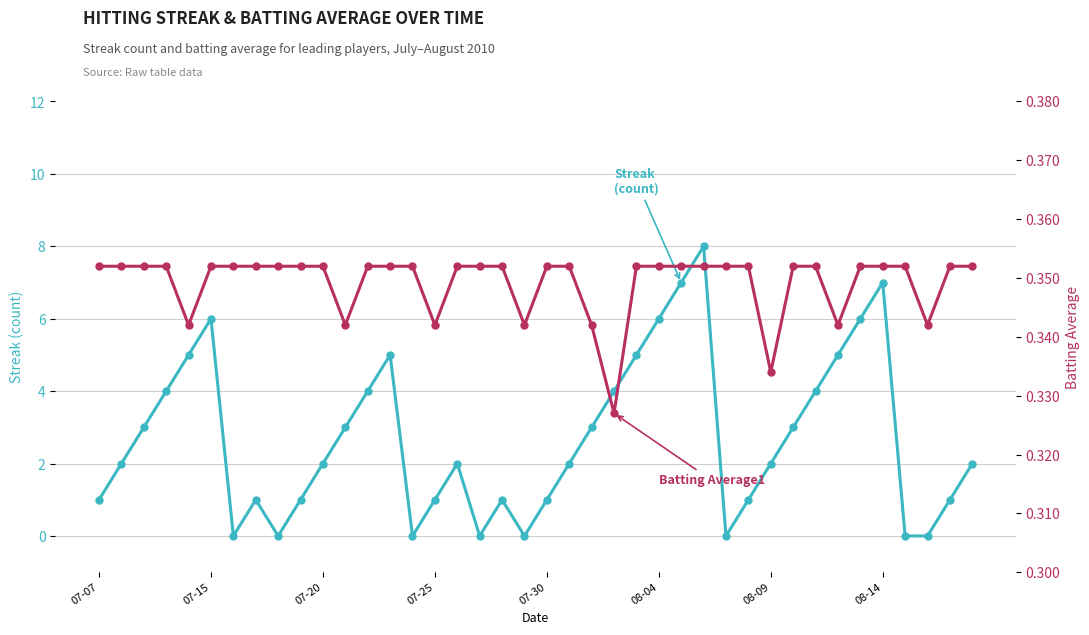

Rank the series by their average value, from lowest to highest.

Batting Average1, Streak
(count)